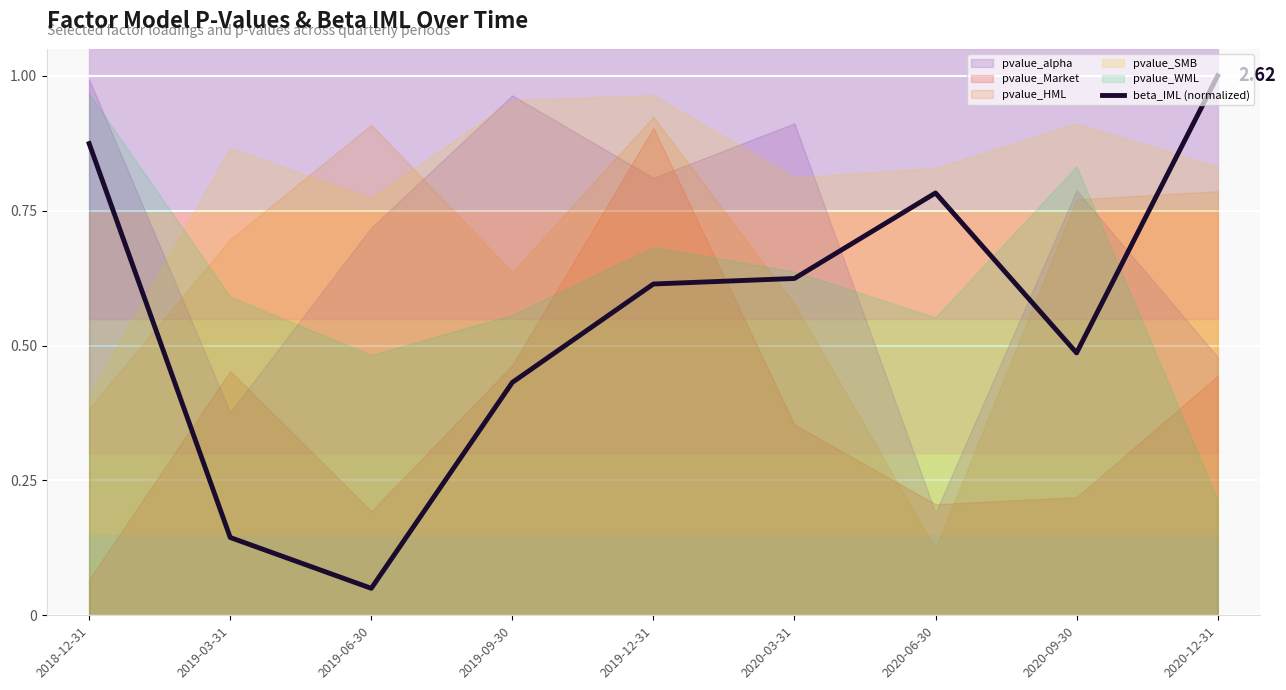

What is the value of the 2nd point from the left?

0.1